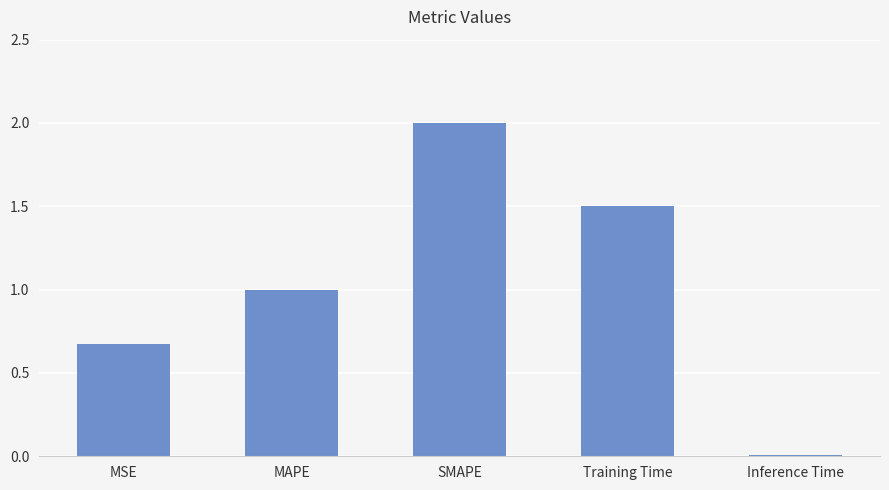

Count the number of values greater than 1.

3